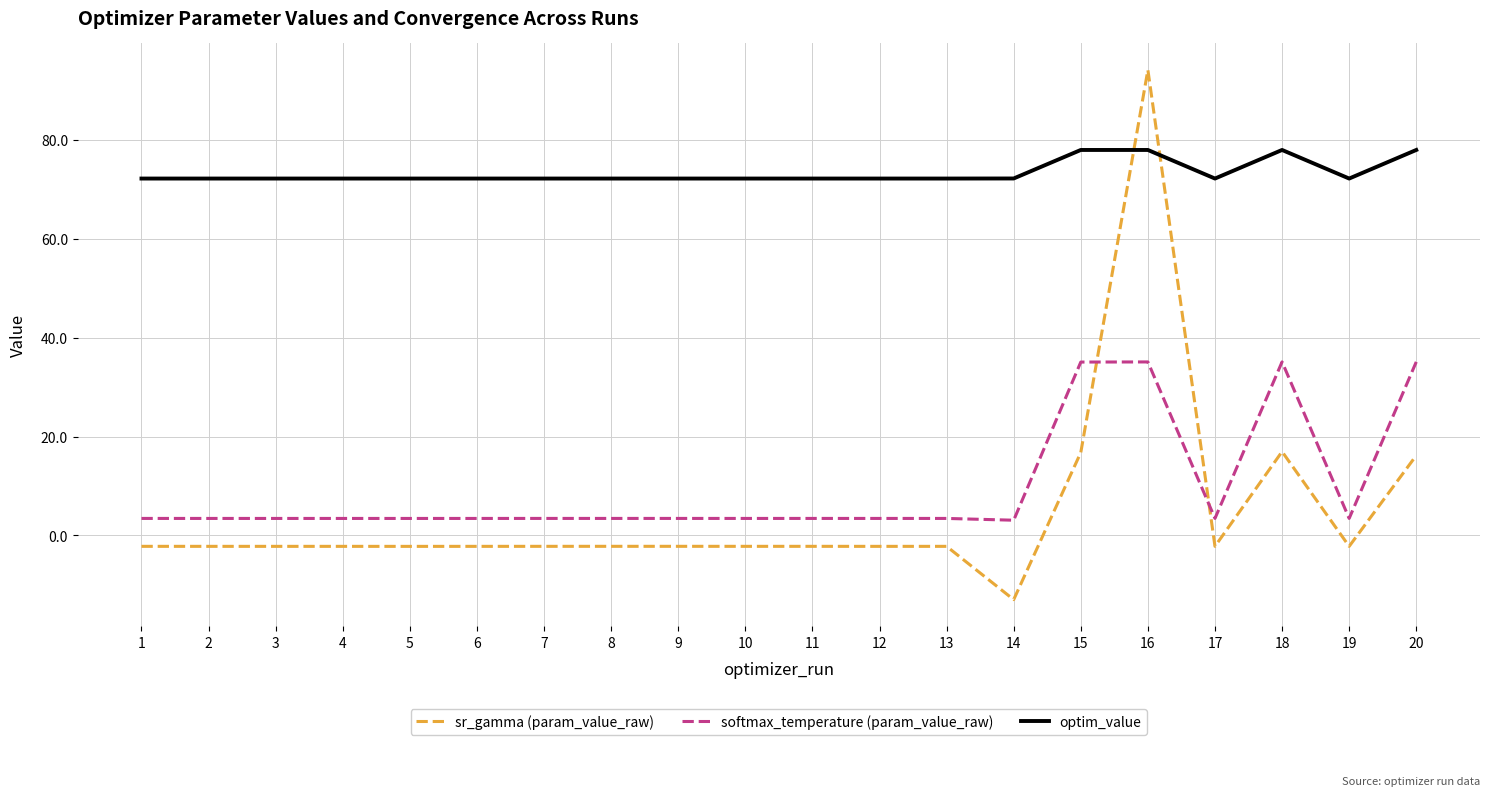

Is the value of optim_value at 2 greater than the value of softmax_temperature (param_value_raw) at 9?

Yes